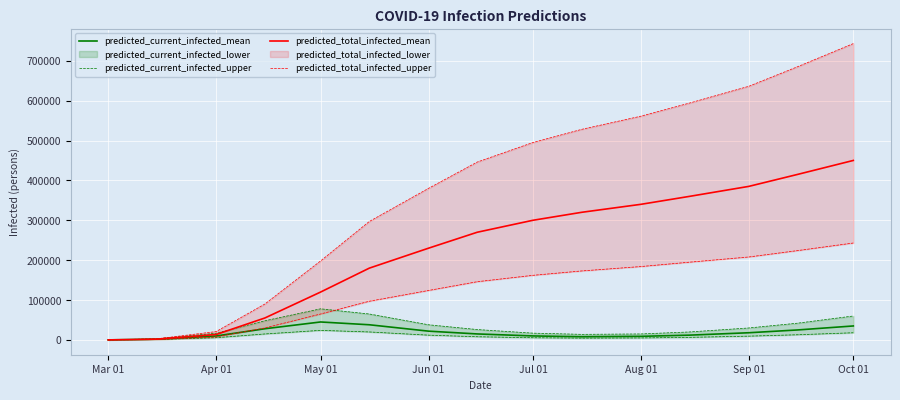

What is the highest value of the predicted_total_infected_mean series?

450000